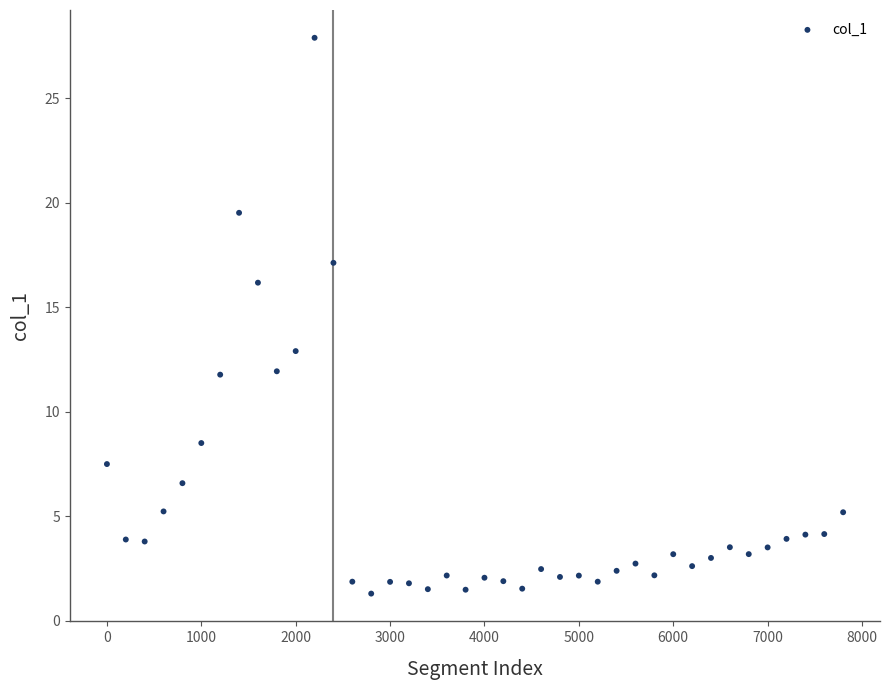

What Y value in the scatter plot is closest to 14?

12.9